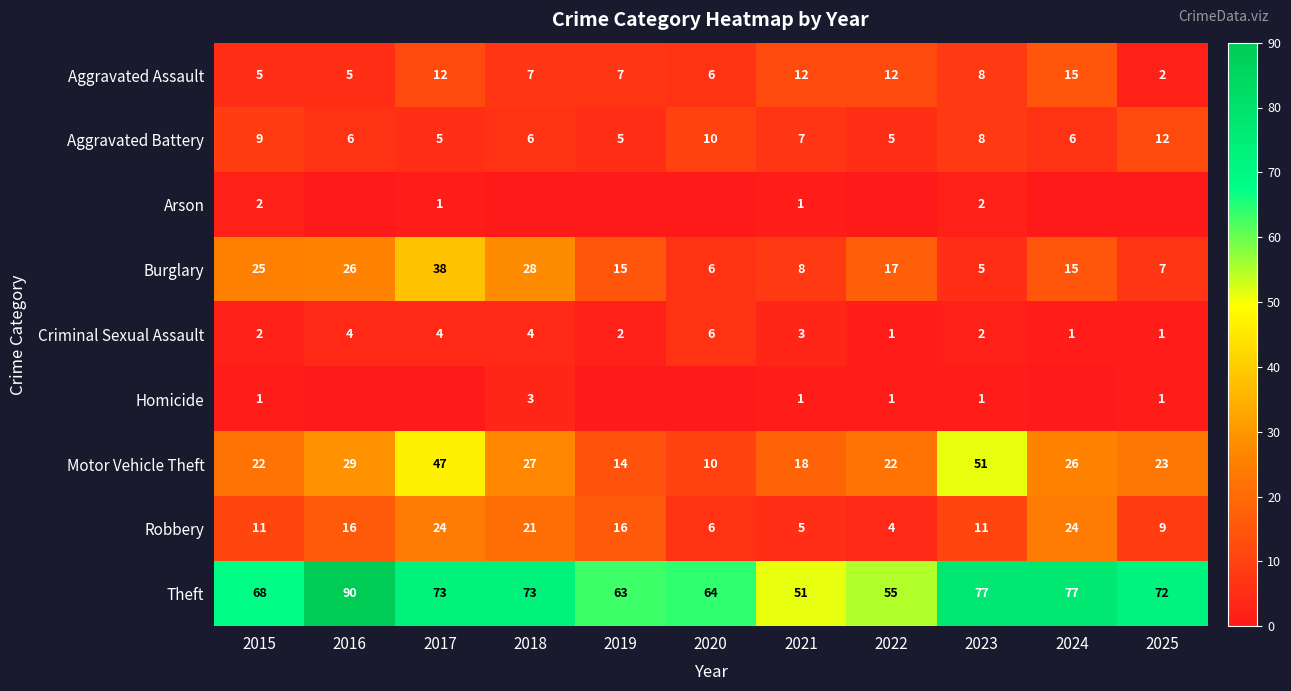

What is the lowest value of the Burglary series?

5